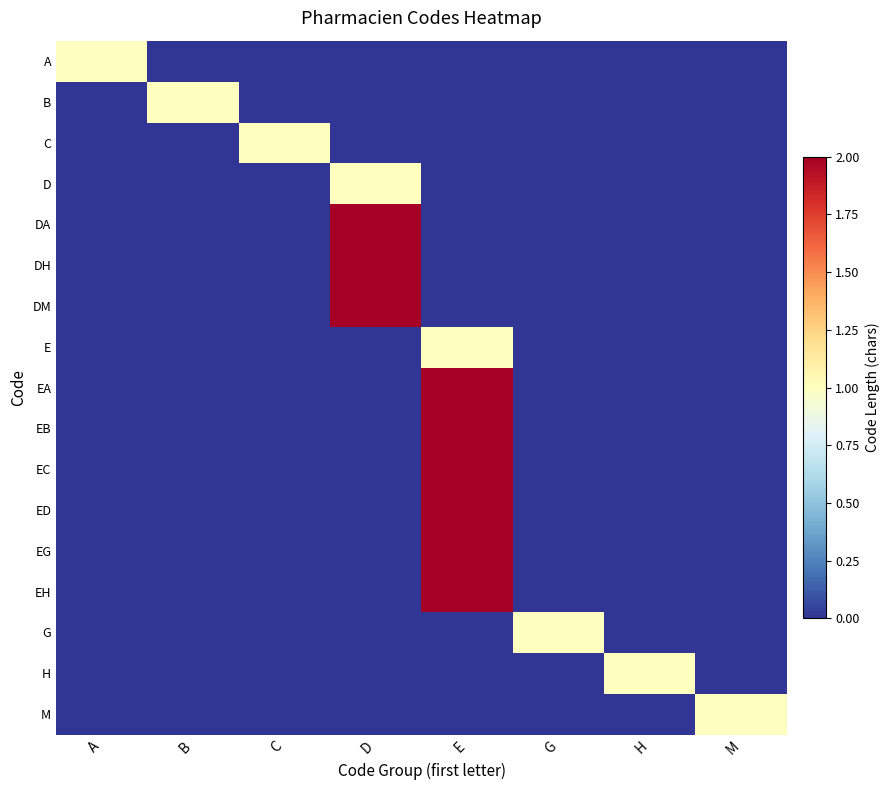

What is the difference between the highest and lowest values at A?

1